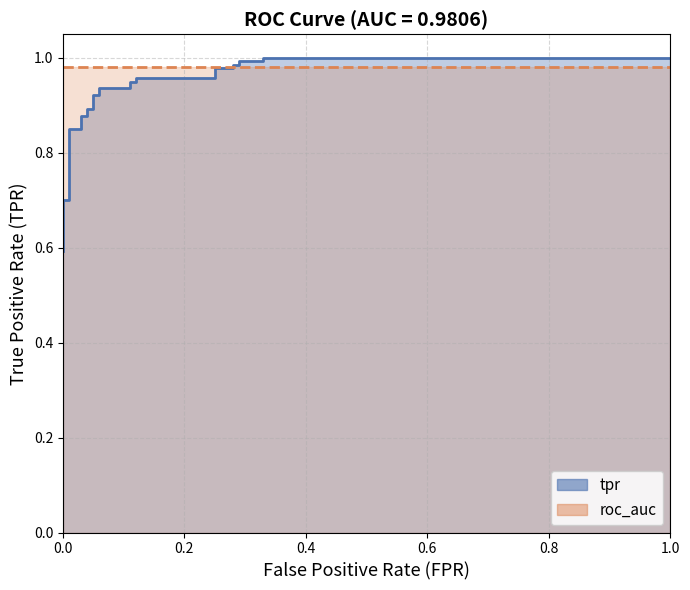

What is the greatest value displayed?

1.0